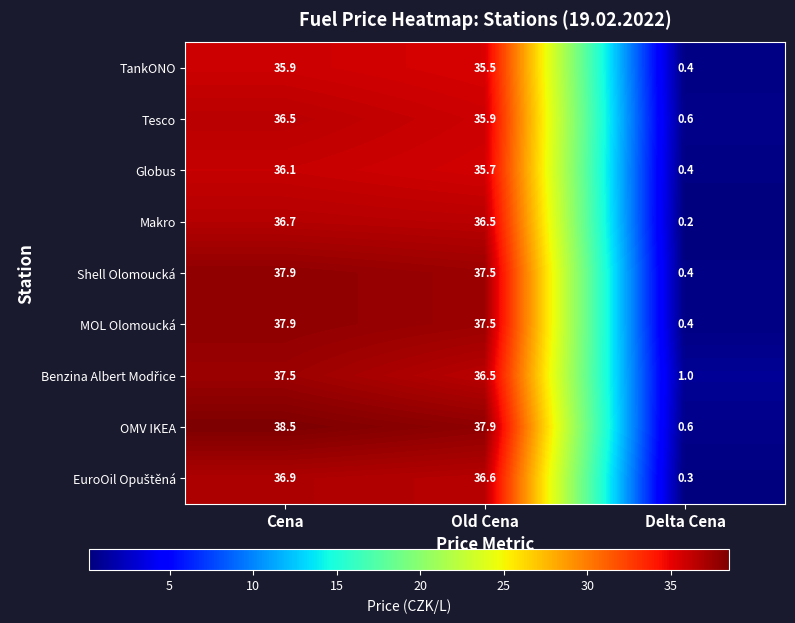

Read the OMV IKEA value at Cena.

38.5